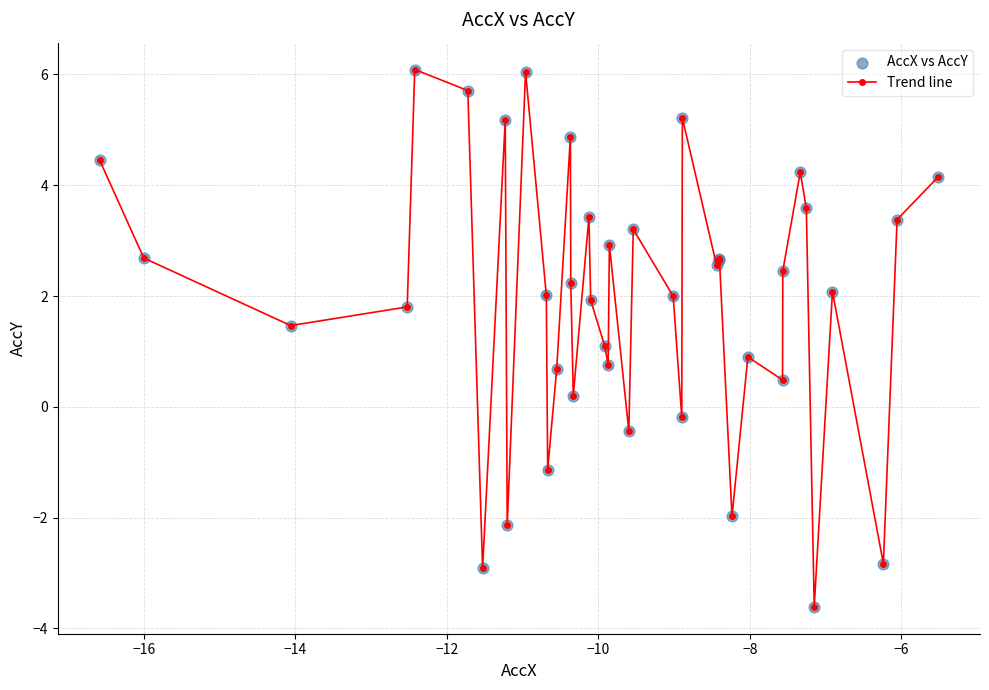

What is the value of the 5th point from the left?

6.1